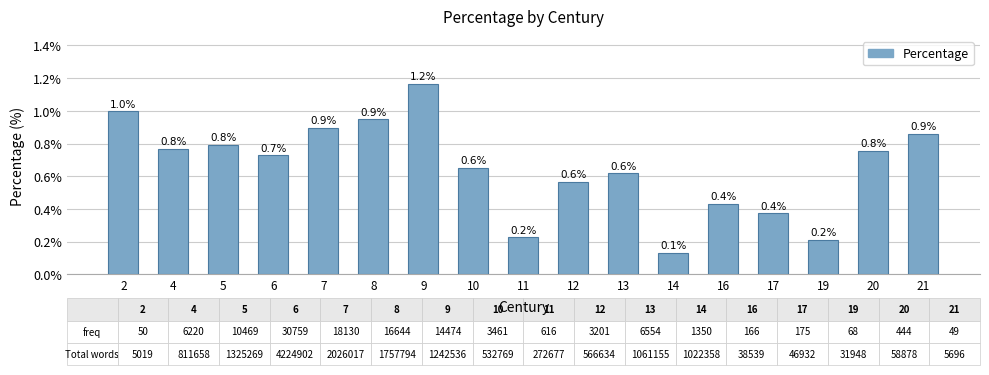

The value at 16 is 0.4. True or false?

True